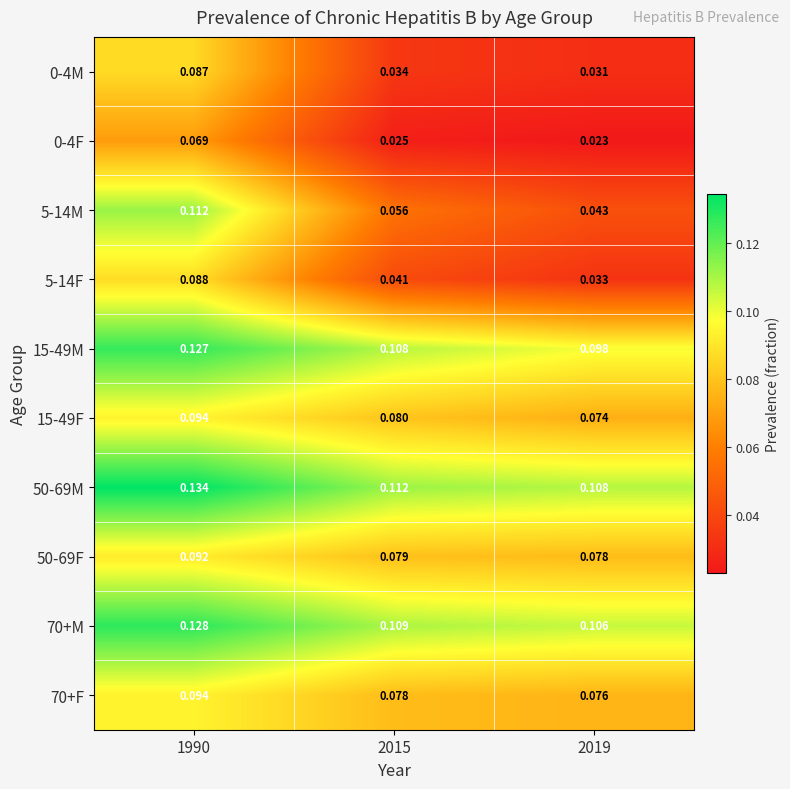

Is the value of 5-14F at 1990 greater than the value of 15-49F at 2019?

Yes